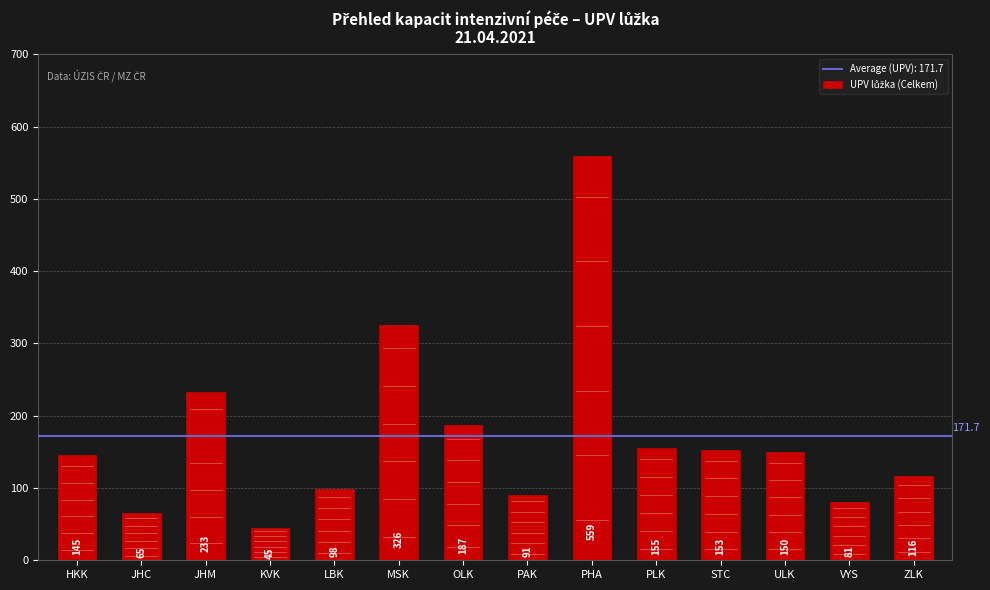

The chart shows a value of 475 at MSK. True or false?

False